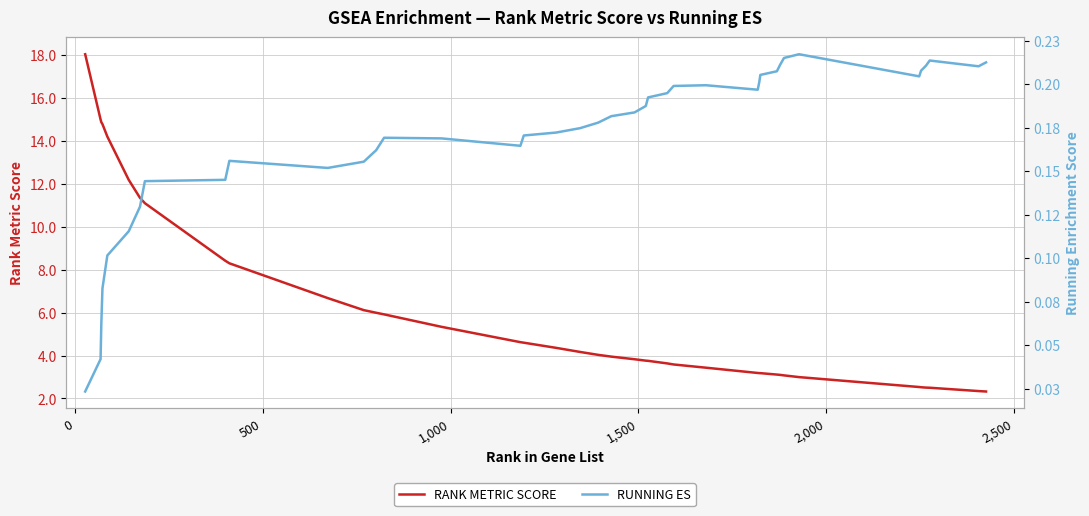

The RANK METRIC SCORE series shows 1.0 at 23. True or false?

False